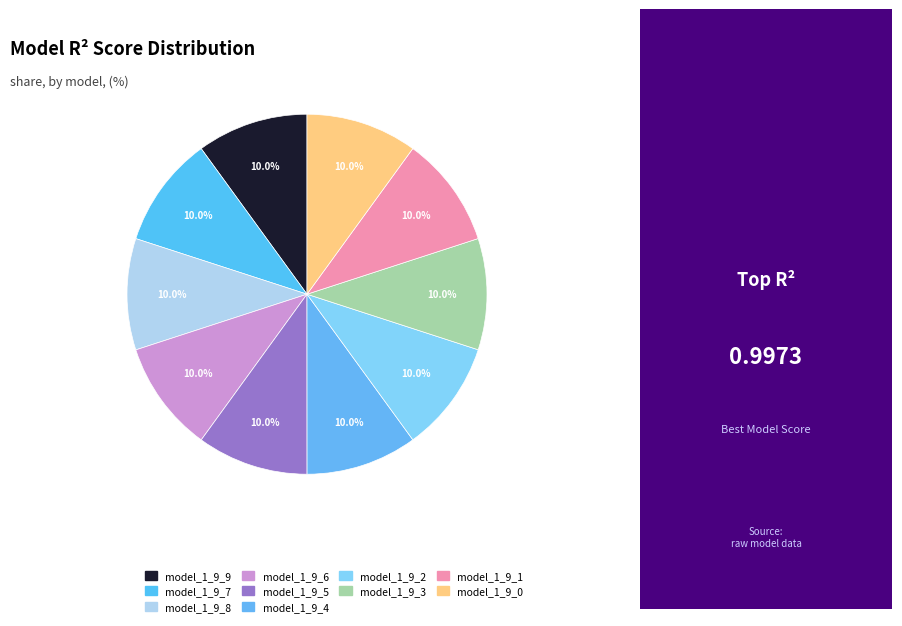

True or false: model_1_9_2 accounts for 10% of the total.

True